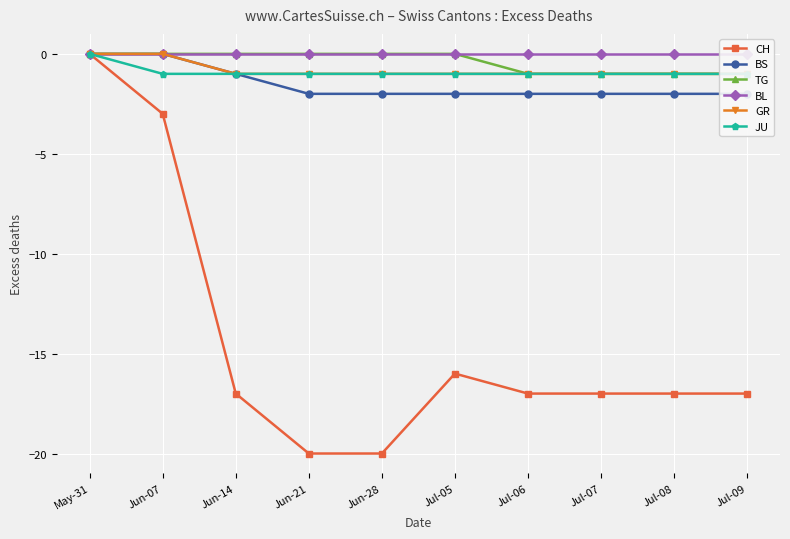

Rank the series at Jul-08 from highest to lowest value.

BL, TG, GR, JU, BS, CH